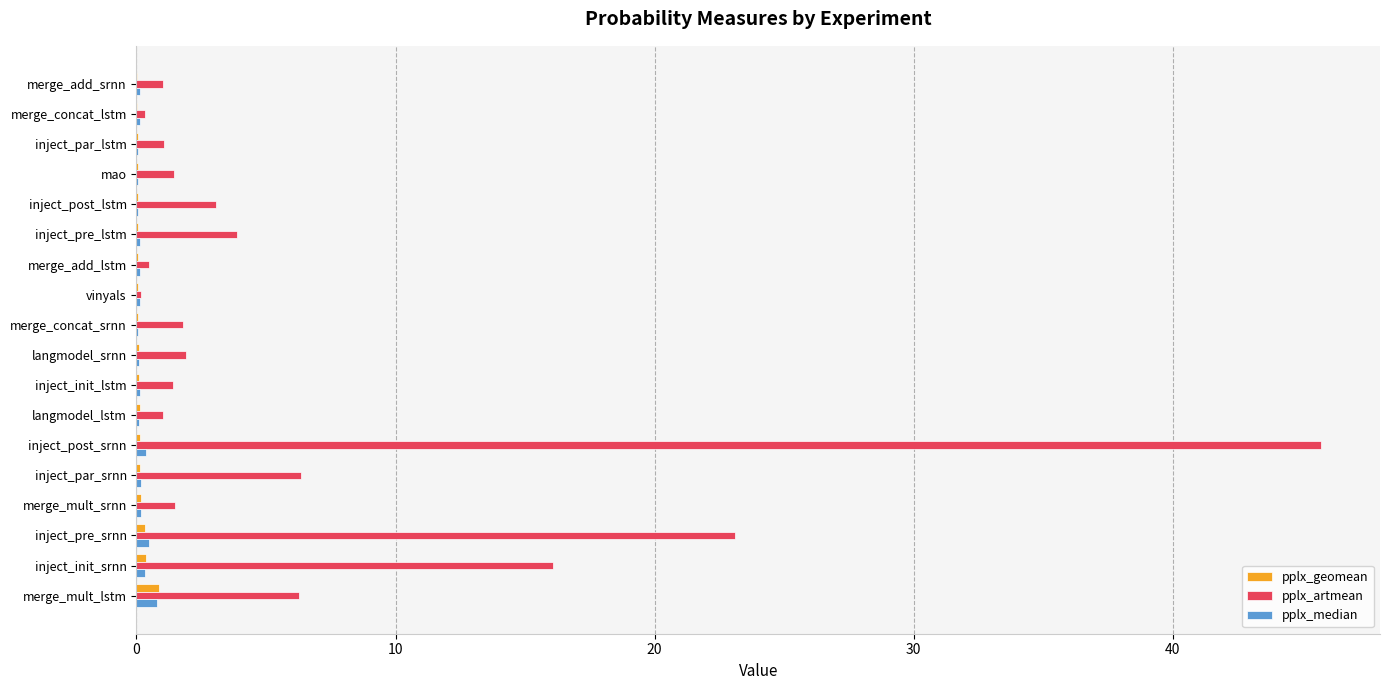

Which category has the highest value across all series?

inject_post_srnn